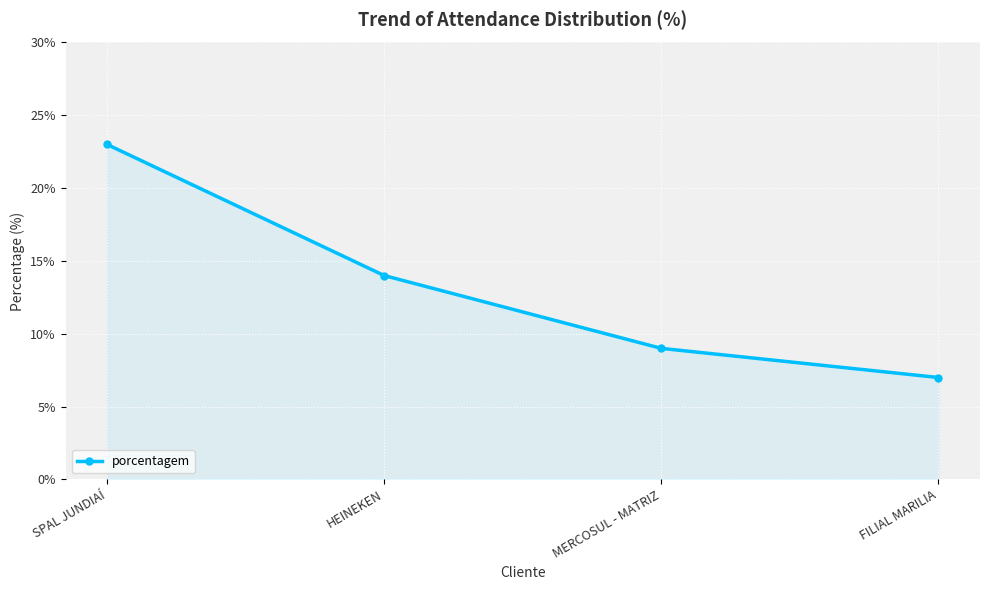

What is the sum of all values?

53